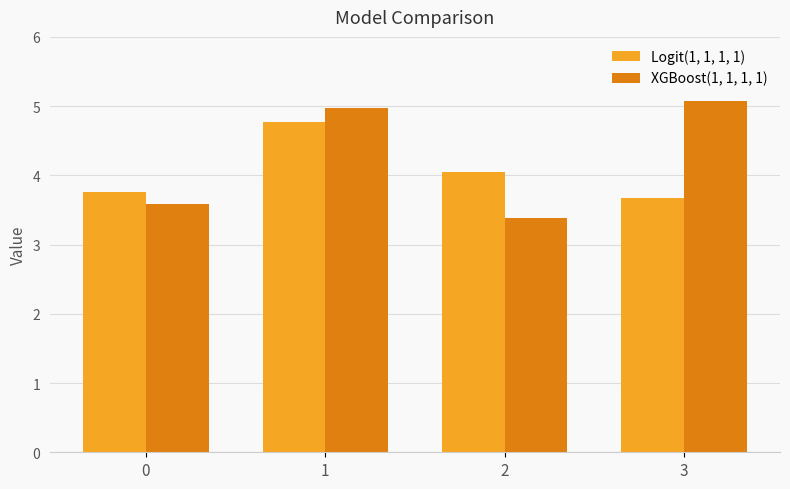

What is the sum of all Logit(1, 1, 1, 1) values?

16.3